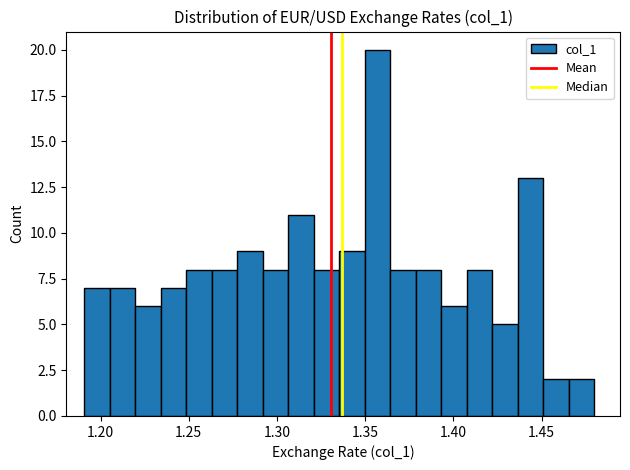

Read against the x-axis, roughly where is the centre of the tallest bar?

1.355